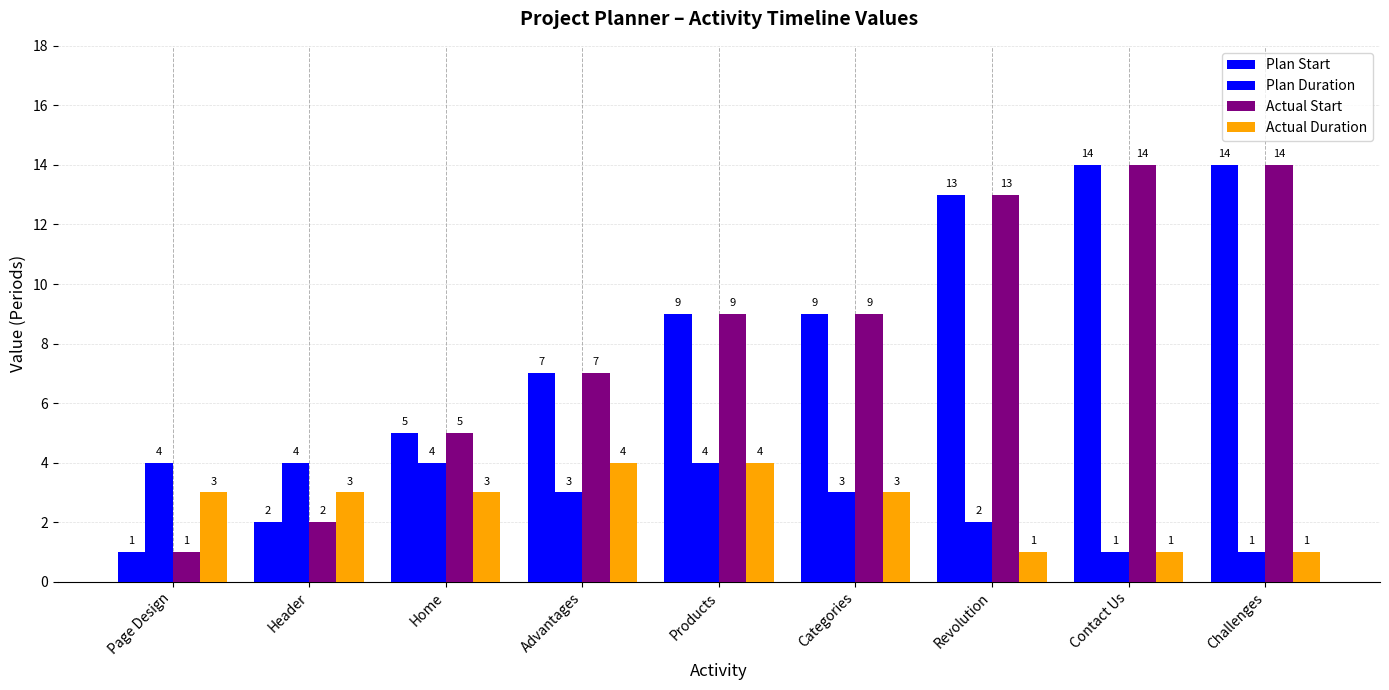

Reading left to right, list all the values displayed in this chart.

Plan Start: Page Design=1	Header=2	Home=5	Advantages=7	Products=9	Categories=9	Revolution=13	Contact Us=14	Challenges=14
Plan Duration: Page Design=4	Header=4	Home=4	Advantages=3	Products=4	Categories=3	Revolution=2	Contact Us=1	Challenges=1
Actual Start: Page Design=1	Header=2	Home=5	Advantages=7	Products=9	Categories=9	Revolution=13	Contact Us=14	Challenges=14
Actual Duration: Page Design=3	Header=3	Home=3	Advantages=4	Products=4	Categories=3	Revolution=1	Contact Us=1	Challenges=1